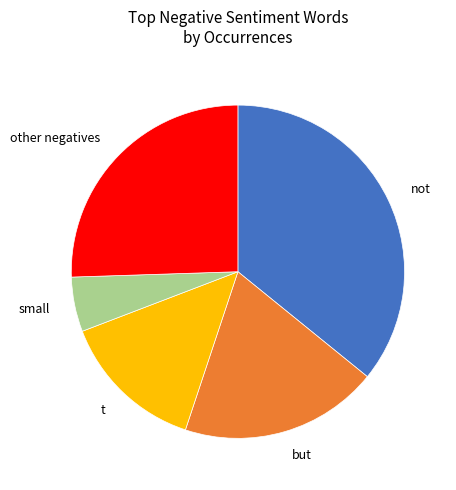

How many segments does this pie chart have?

5